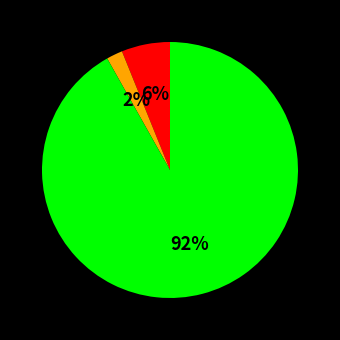

Is there a majority slice in this chart?

Yes